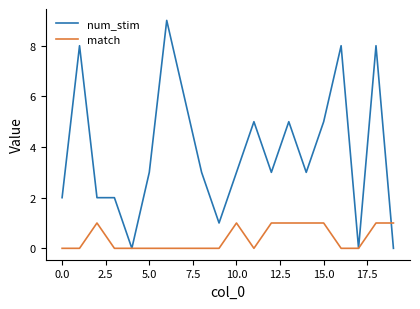

Which series has the widest spread of values?

num_stim